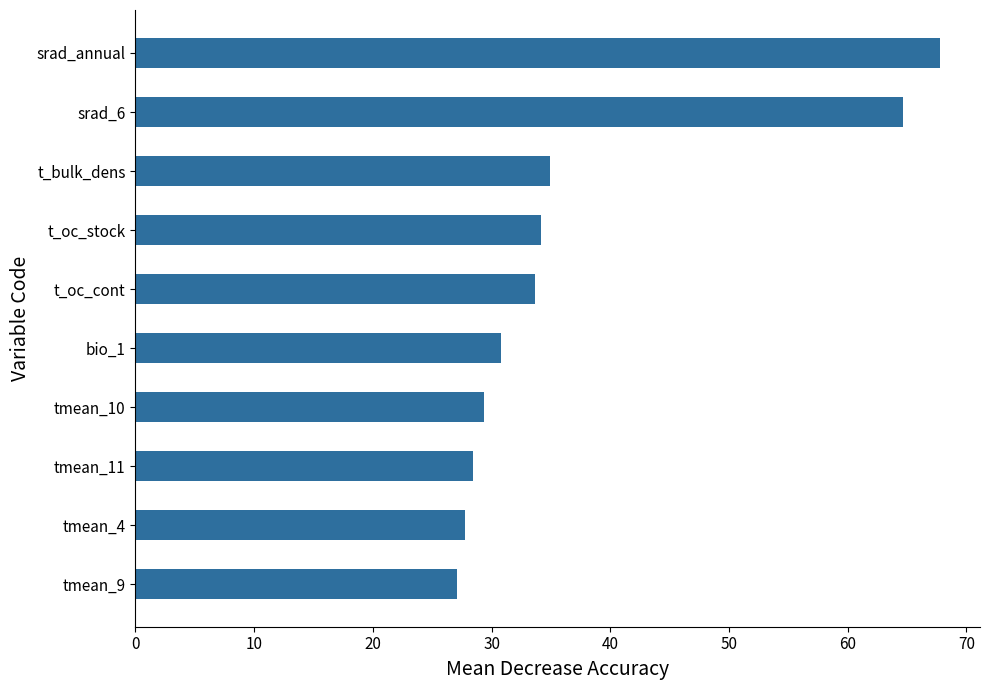

Reading bottom to top, transcribe all the data shown in this chart.

tmean_9=27.0	tmean_4=27.8	tmean_11=28.4	tmean_10=29.3	bio_1=30.8	t_oc_cont=33.7	t_oc_stock=34.2	t_bulk_dens=34.9	srad_6=64.6	srad_annual=67.8